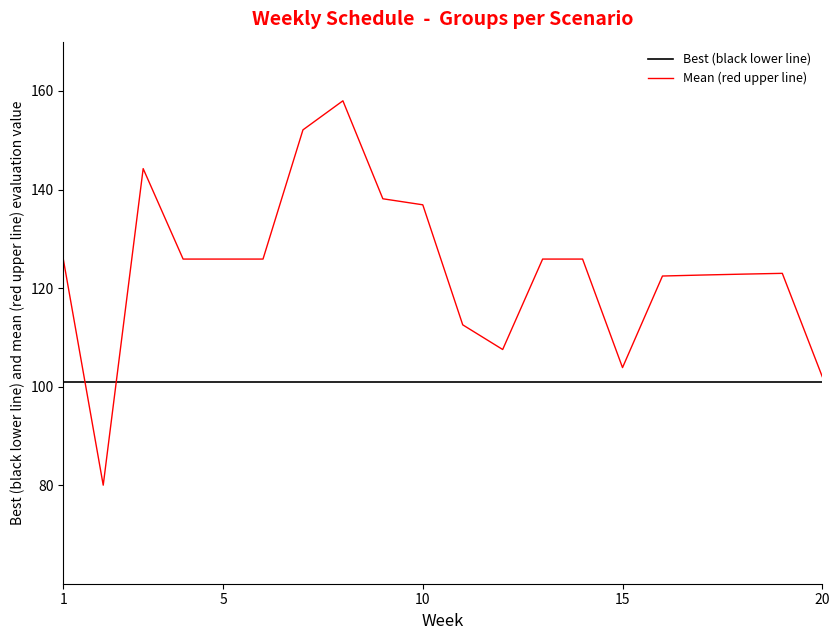

What is the maximum value for Mean (red upper line)?

158.0